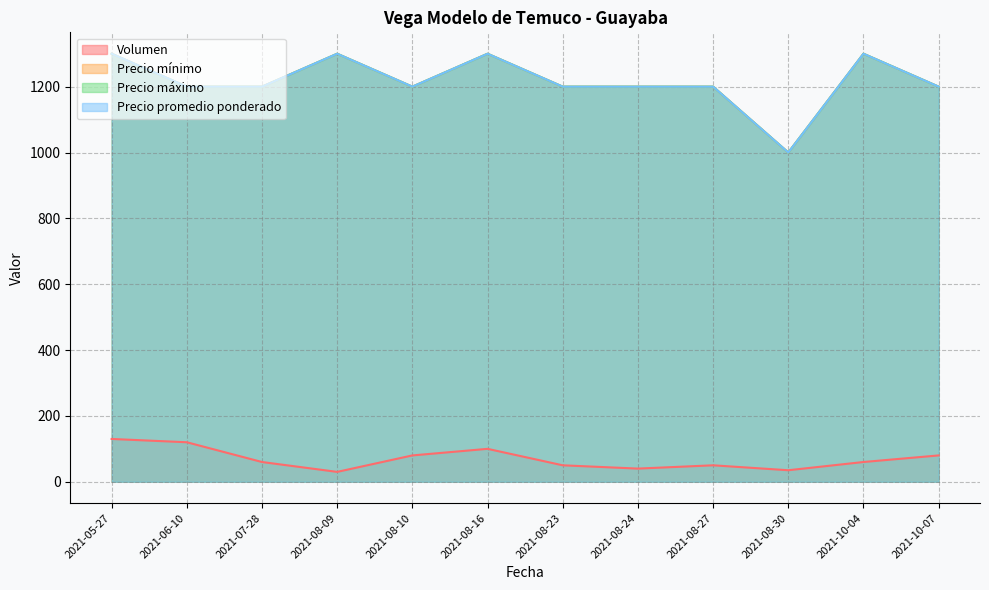

What is the value of the Volumen point at the 9th from the left?

50